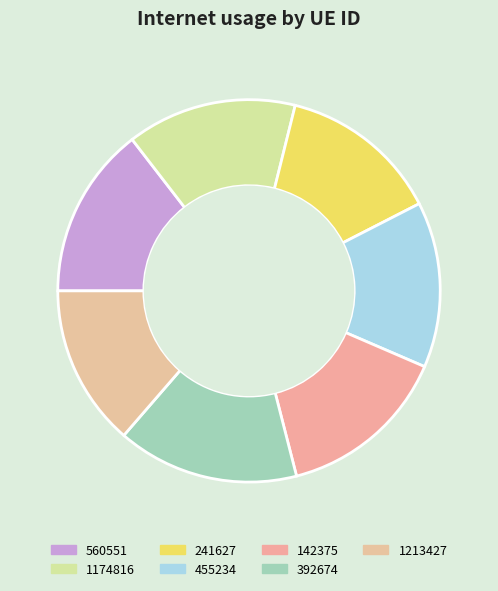

Count the number of slices in the pie.

7